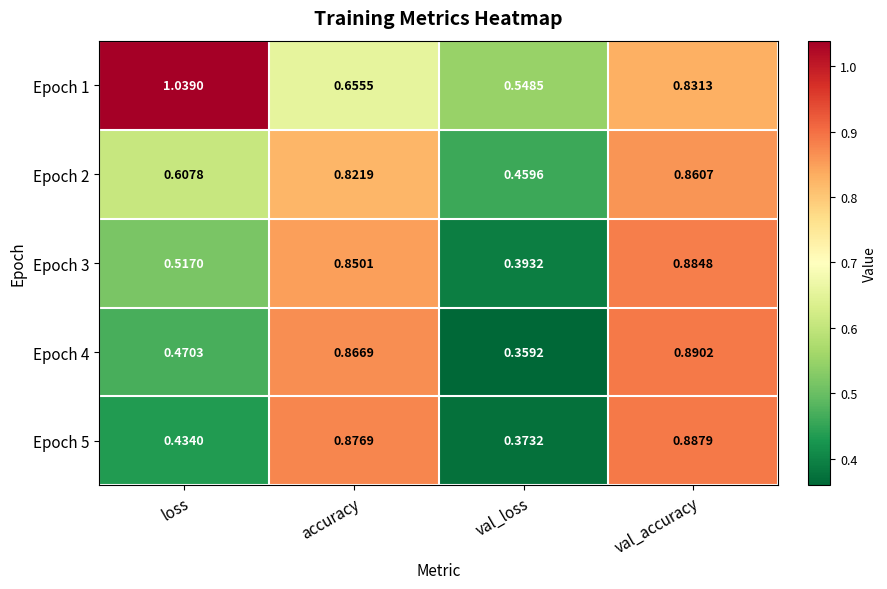

Which category has the lowest value across all series?

val_loss